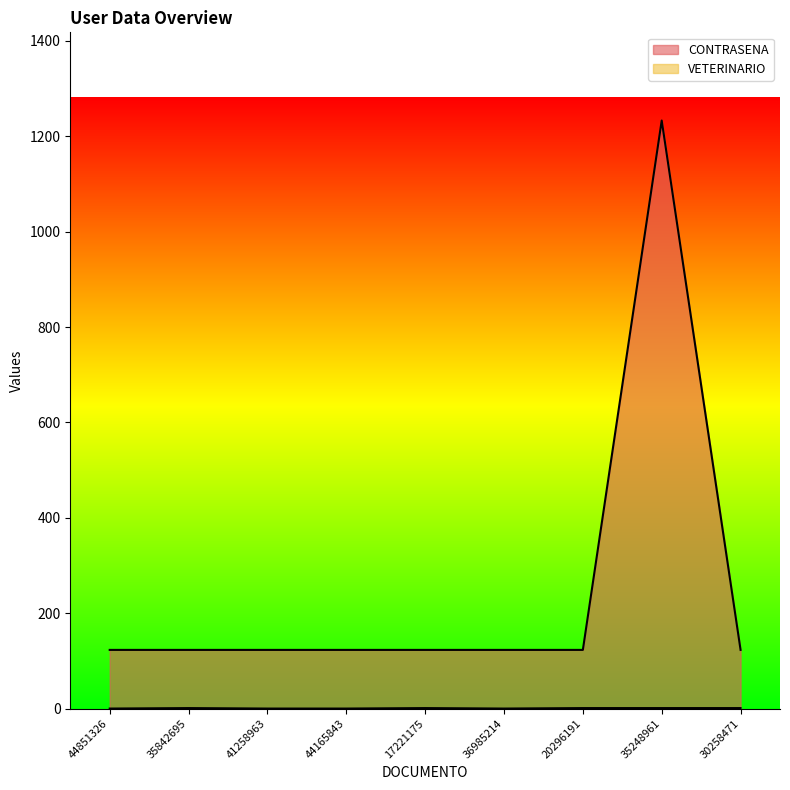

Does the chart have visible grid lines?

No